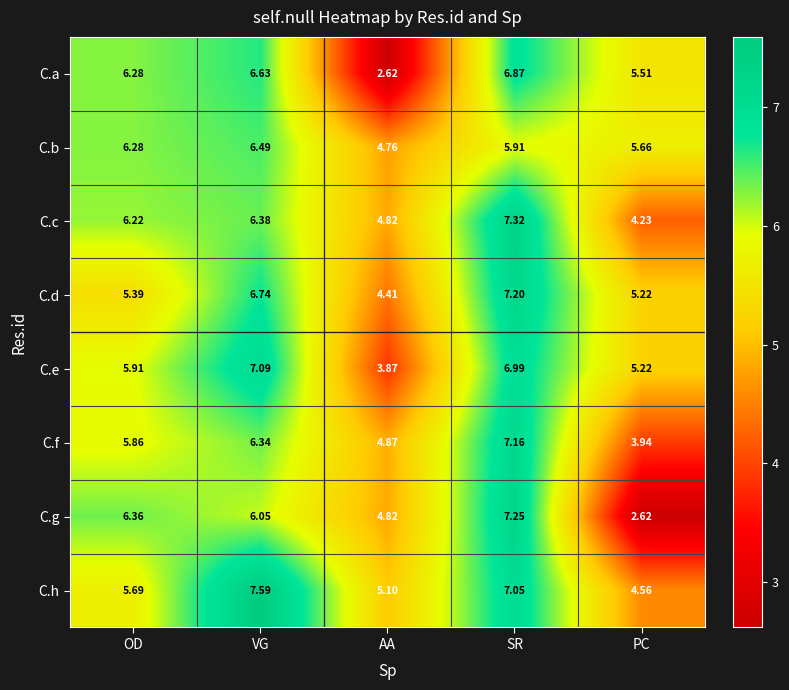

What is the total value across all series at AA?

35.3